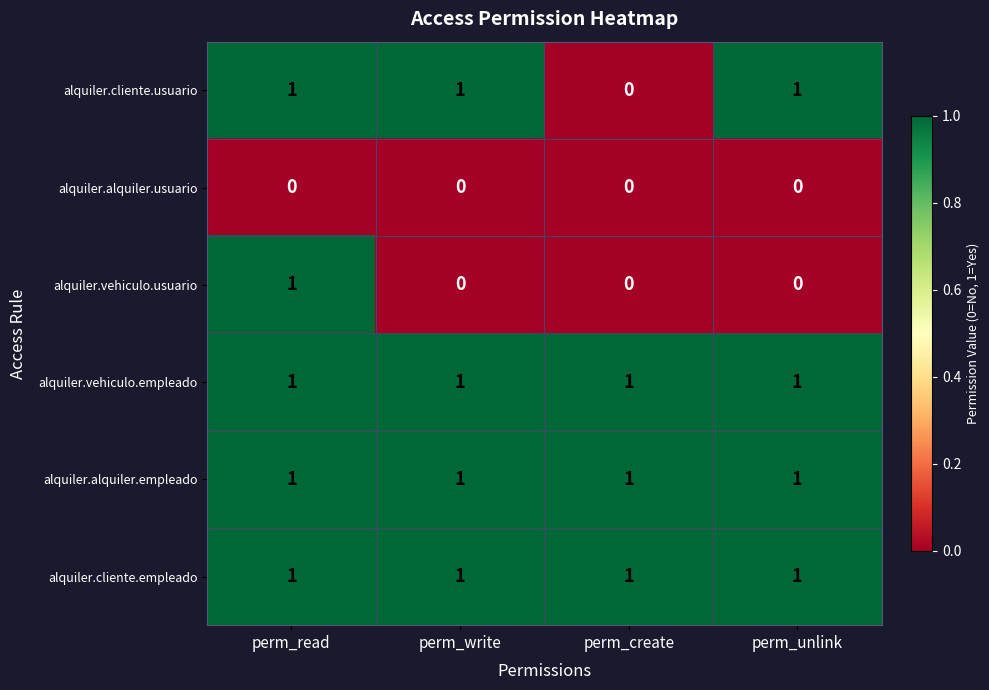

Count the number of data series in this chart.

6